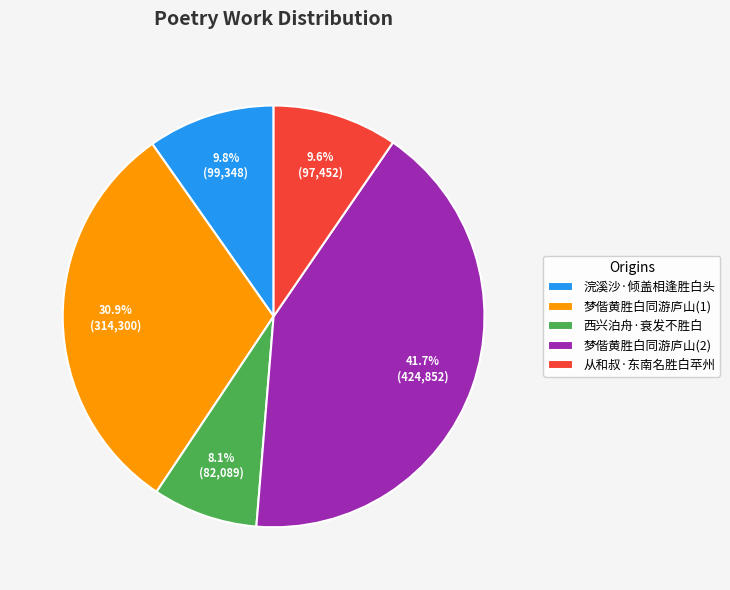

Approximately how many times larger is the value at 浣溪沙·倾盖相逢胜白头 compared to 西兴泊舟·衰发不胜白?

1.2